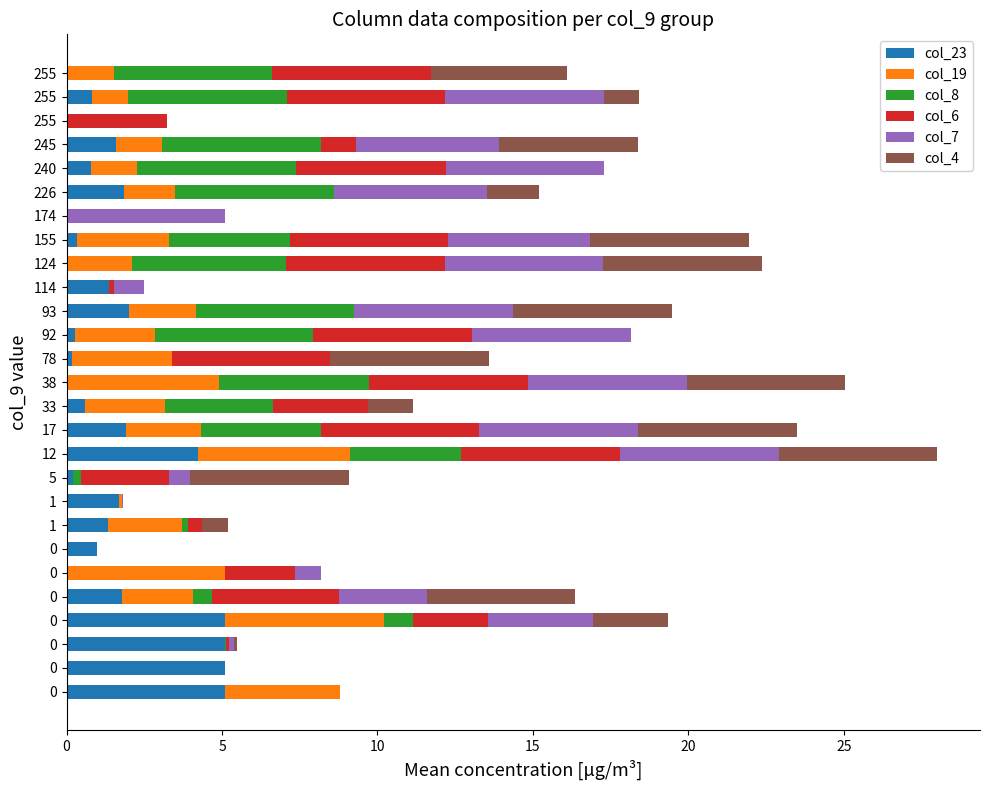

How many distinct data groups are displayed?

6